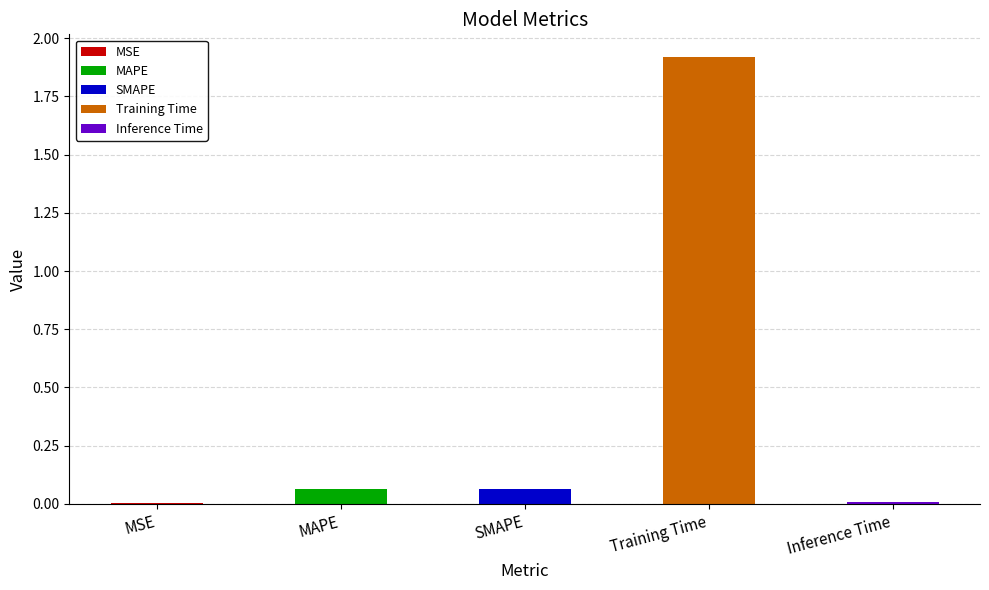

The value at MSE is 0.0. True or false?

True